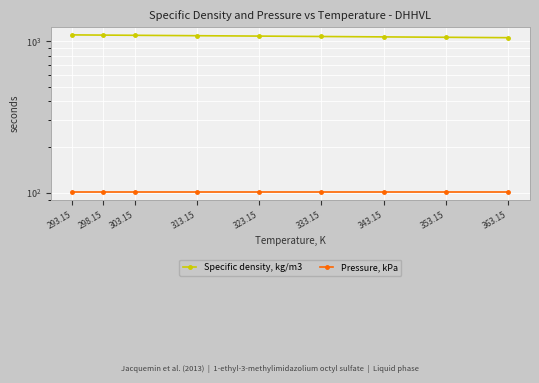

What is the greatest value displayed?

1098.7